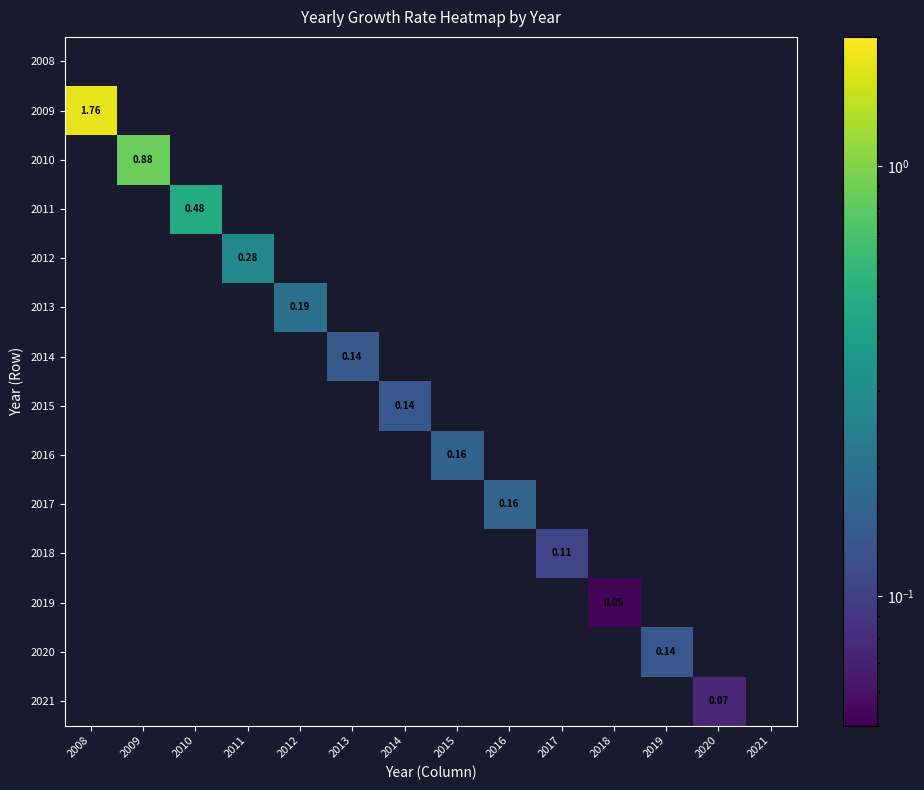

What is the greatest value displayed?

1.8